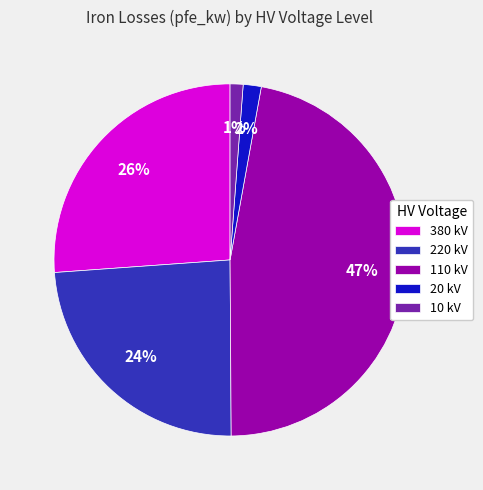

What percentage is the 10 kV slice, to the nearest percent?

1%